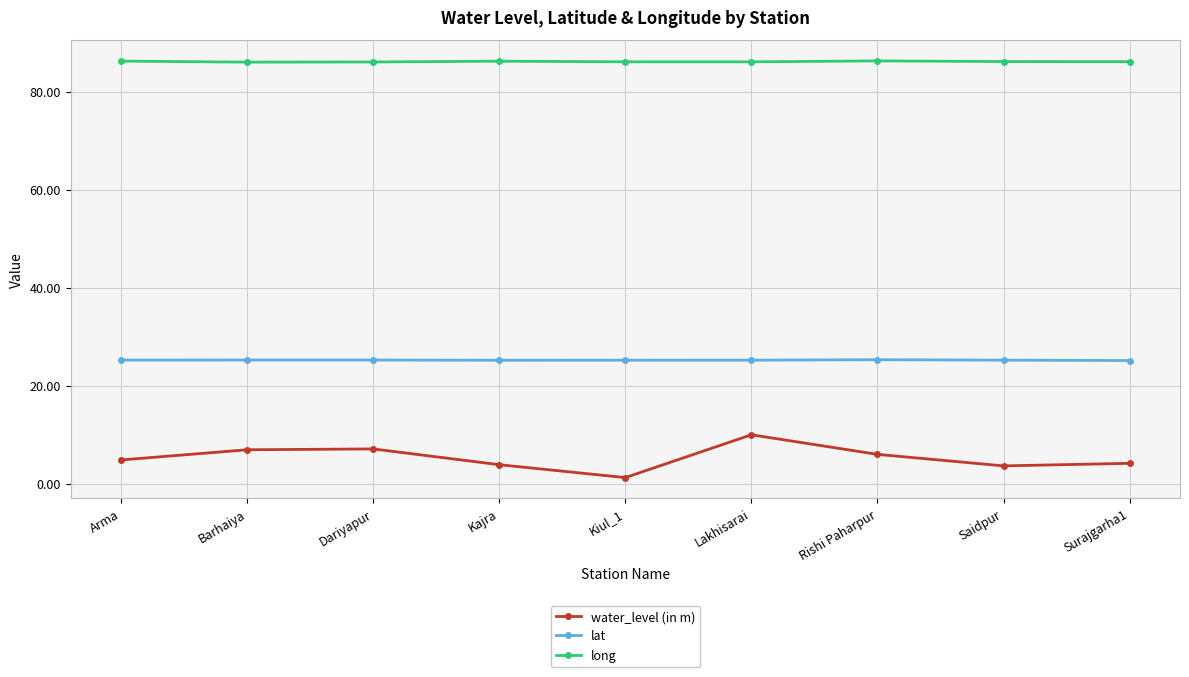

List the series in order of their peak value, lowest first.

water_level (in m), lat, long